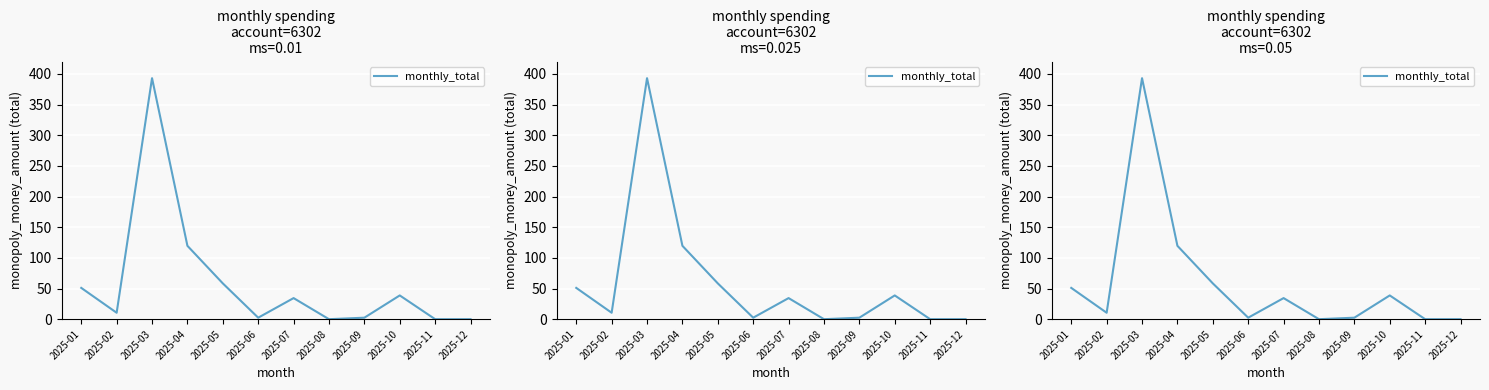

How many interior local valleys (lower than both neighbors) does the data have?

3